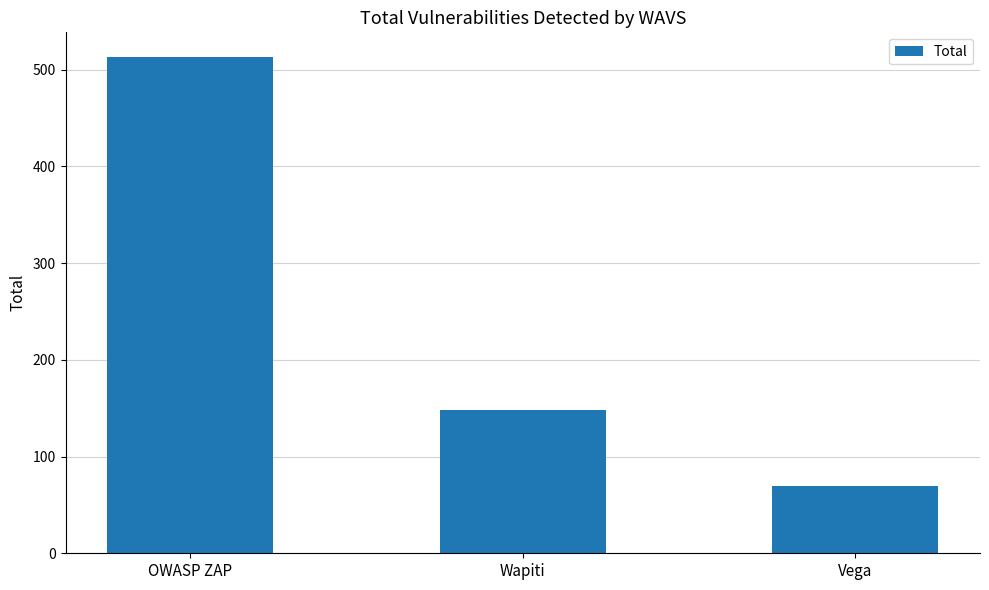

Which has a higher value, Wapiti or Vega?

Wapiti